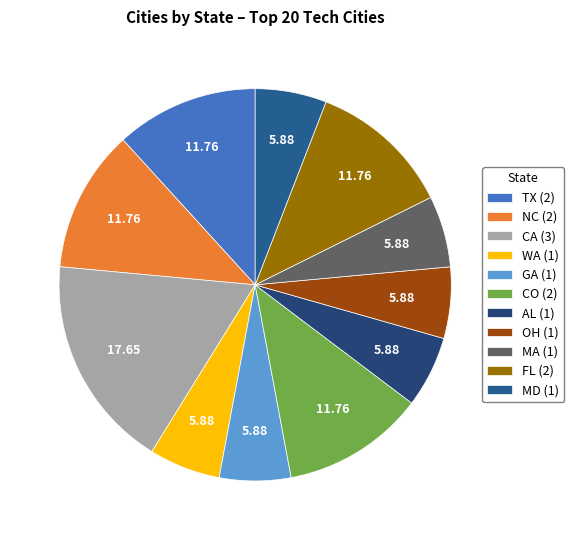

Is it true that CO is 1% of the pie?

False